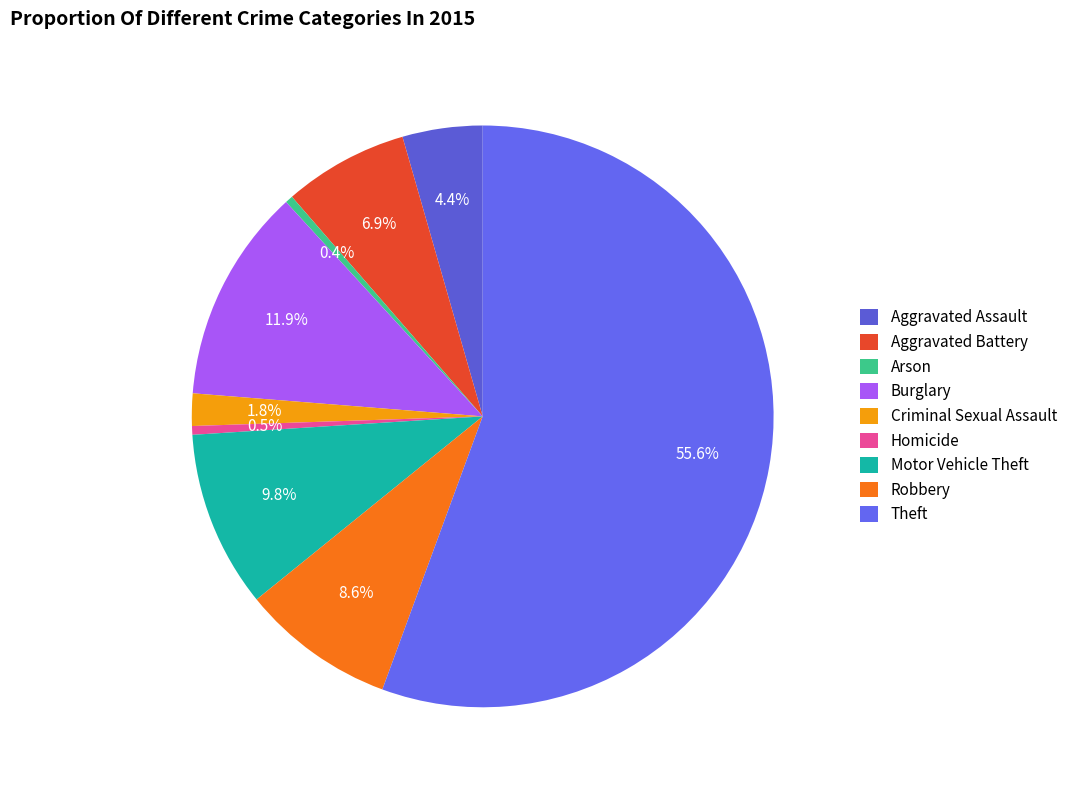

To the nearest percent, what is the combined percentage of Aggravated Battery and Aggravated Assault?

11%